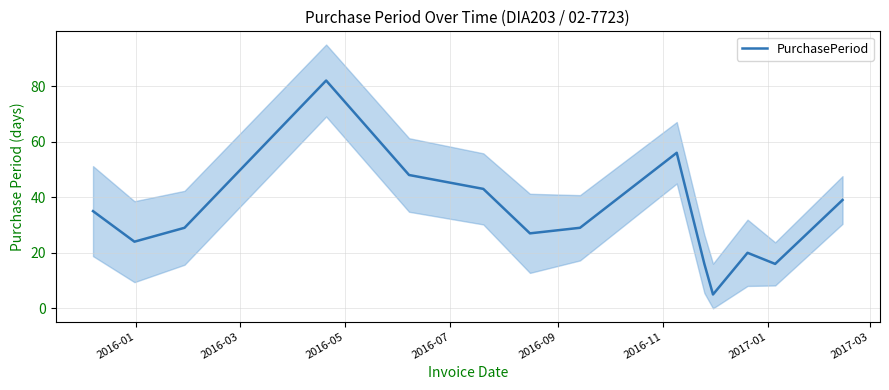

What is the maximum value shown in the chart?

82